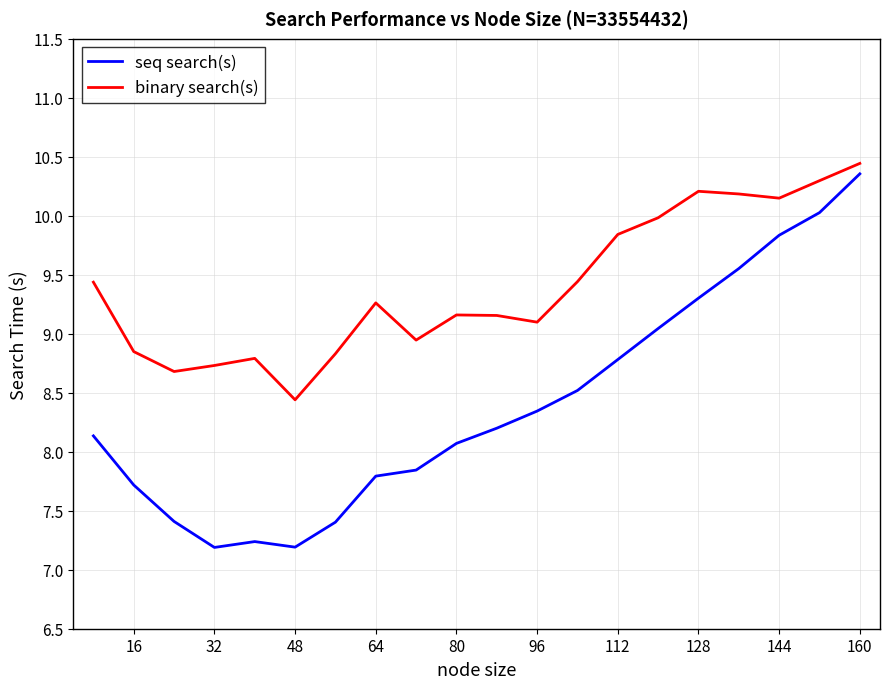

What is the difference between the maximum and minimum values in the seq search(s) series?

3.2